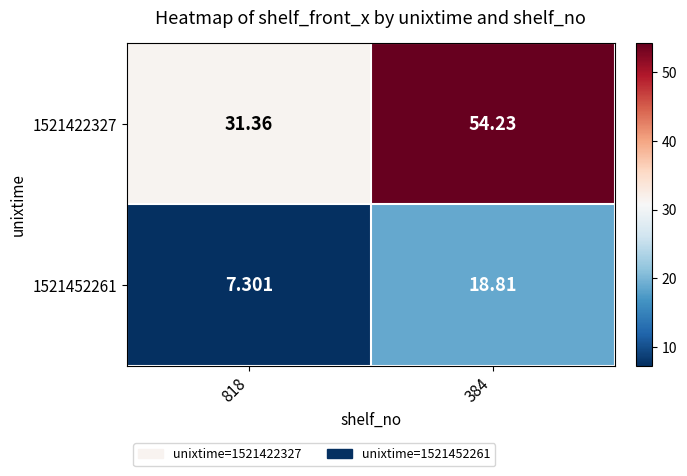

At which category is the sum across all series the highest?

384